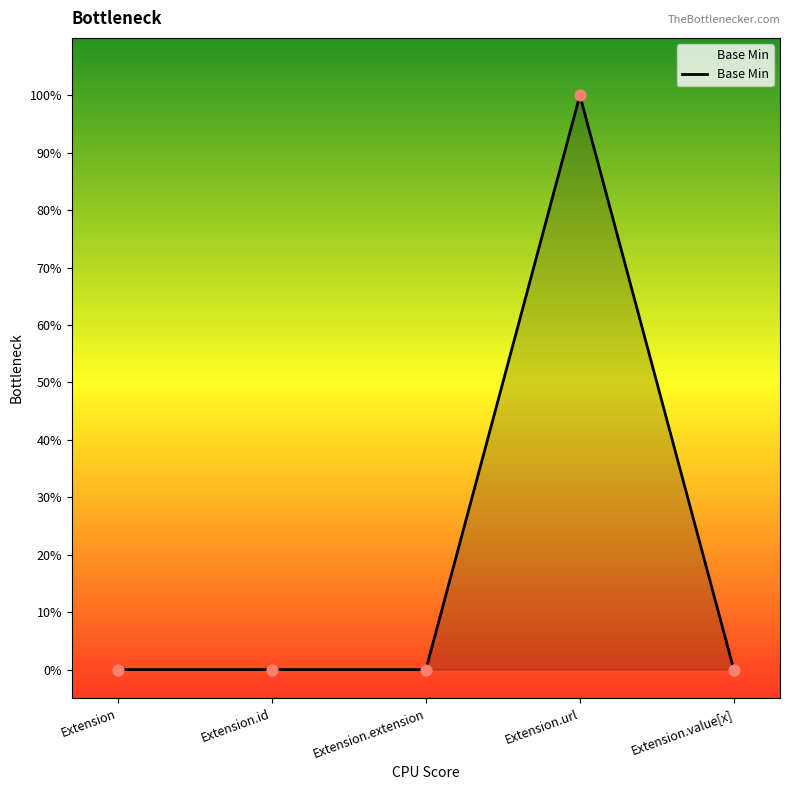

Which has a higher value, Extension.value[x] or Extension.extension?

Extension.value[x]